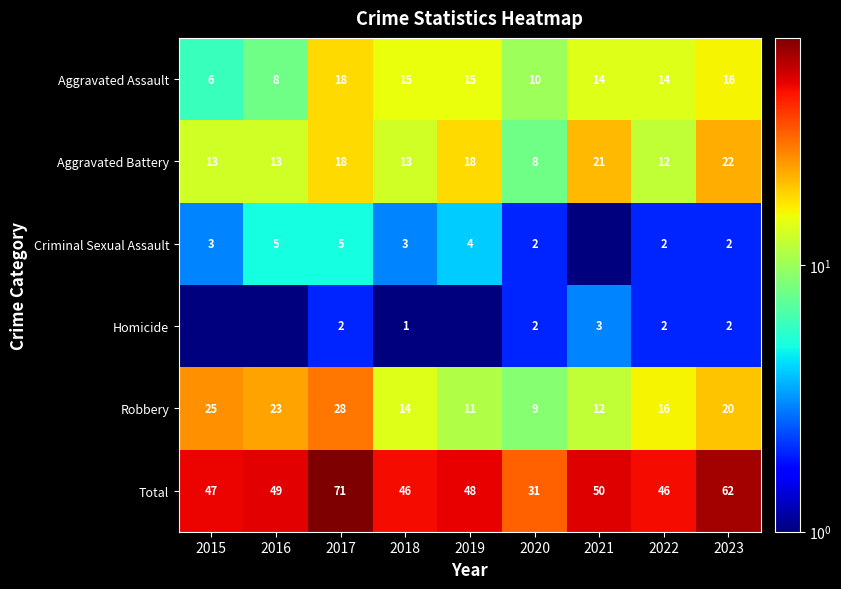

Is the value of Total at 2023 greater than the value of Criminal Sexual Assault at 2015?

Yes